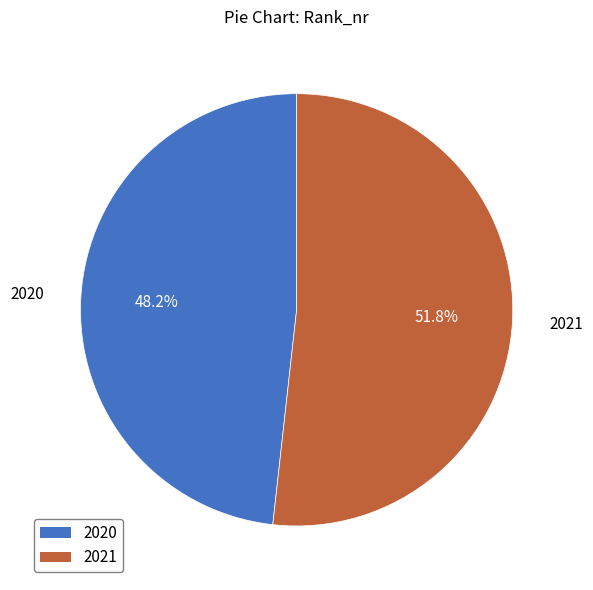

What portion of the pie excludes 2021?

48.2%